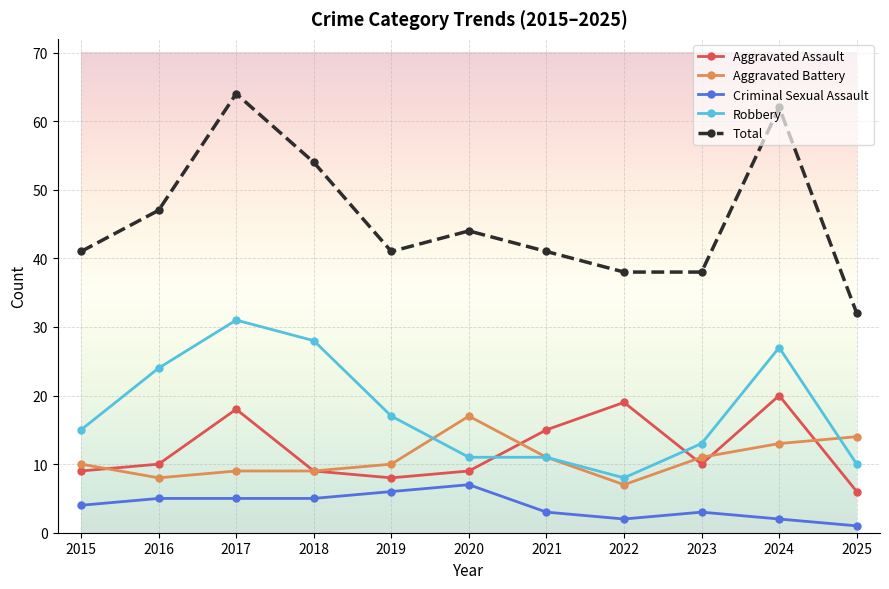

How many times do Robbery and Aggravated Assault cross each other?

2